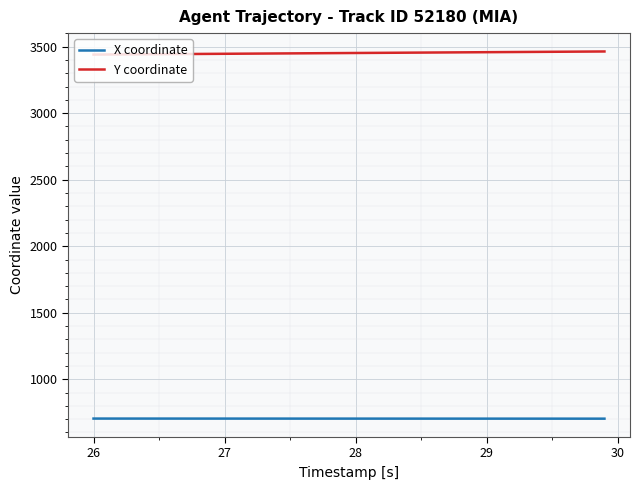

Which series has the largest total across all categories?

Y coordinate